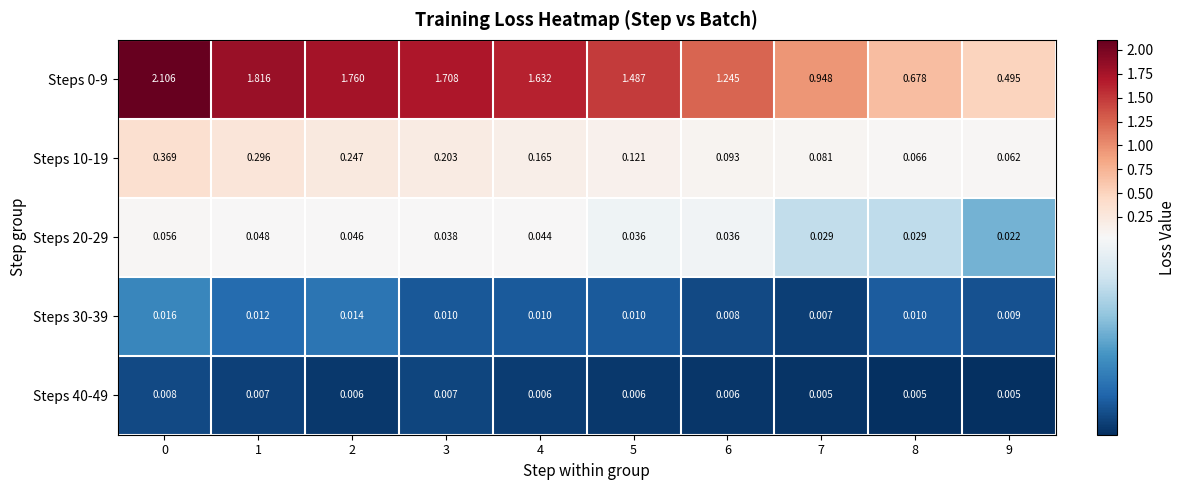

Is the value of Steps 20-29 at 0 greater than the value of Steps 10-19 at 2?

No